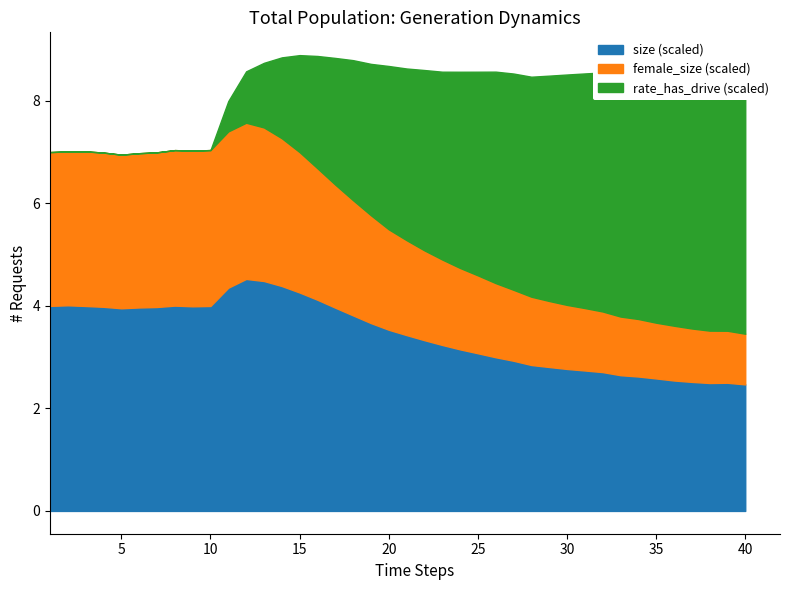

What is the maximum value for size (scaled)?

4.5